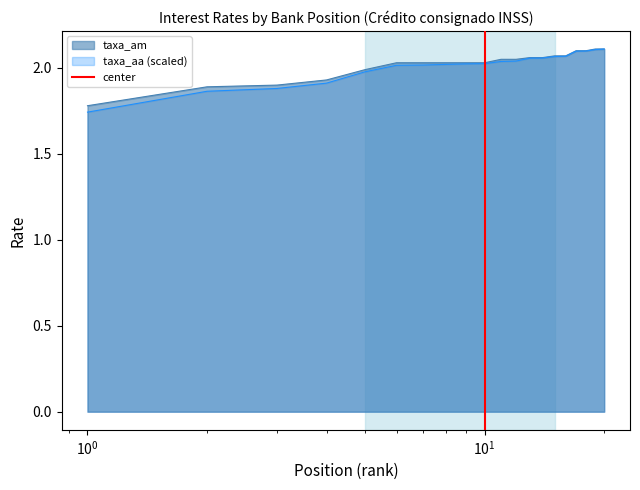

What is the minimum value for taxa_am?

1.8